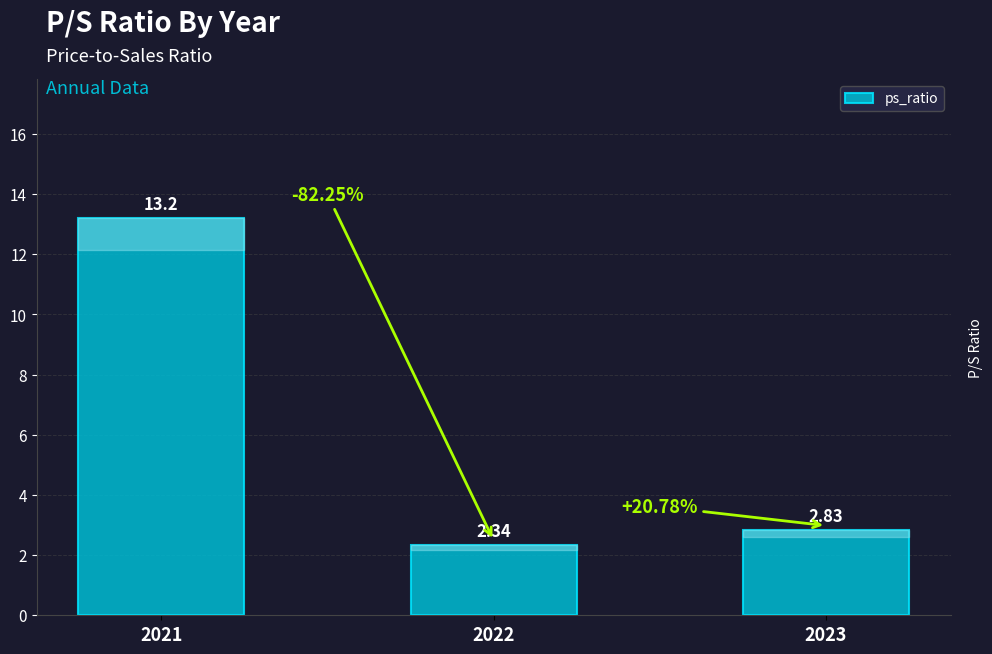

What is the average value?

6.1